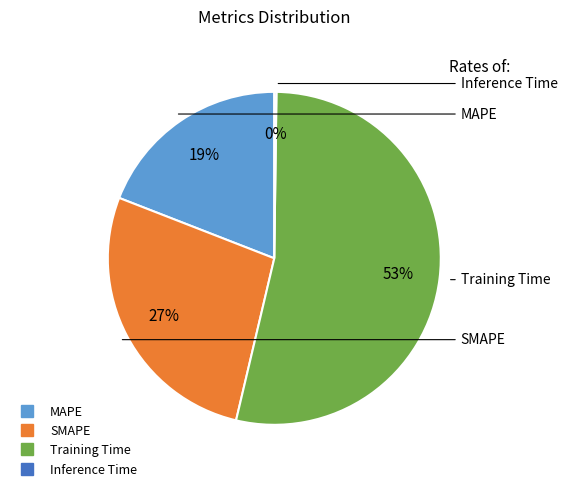

Is it true that MAPE is 19% of the pie?

True